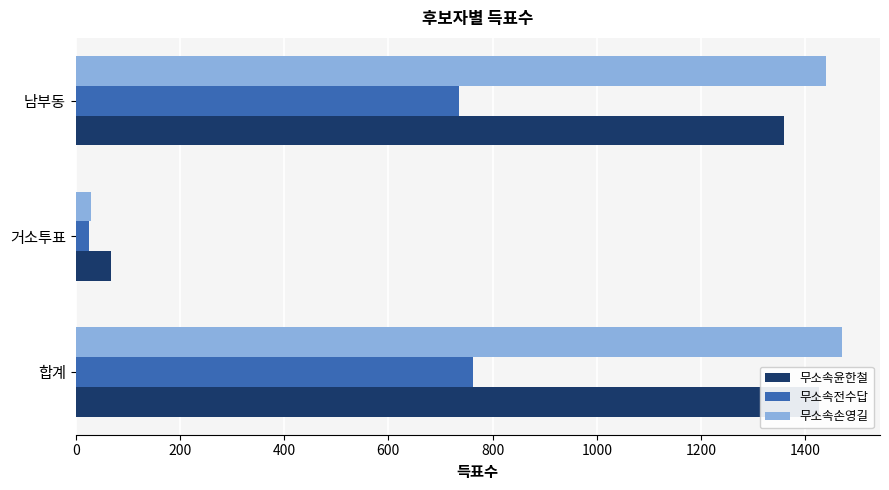

What is the greatest value displayed?

1470